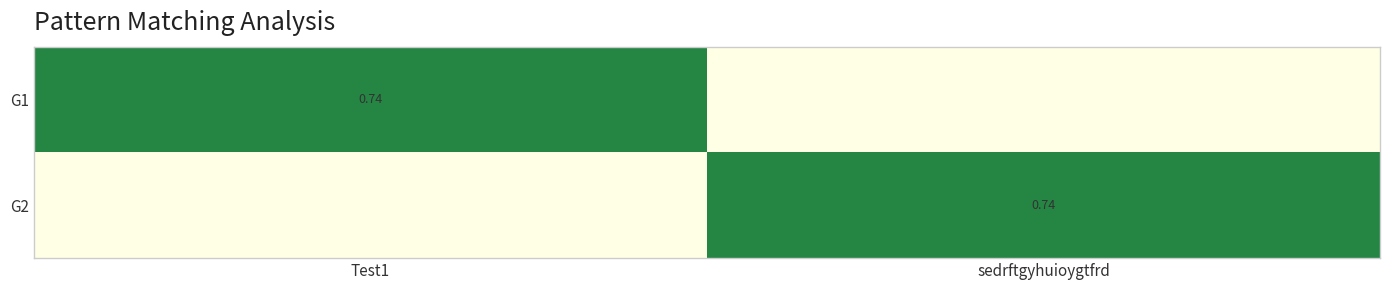

The value of G2 at Test1 is 0.0. True or false?

True